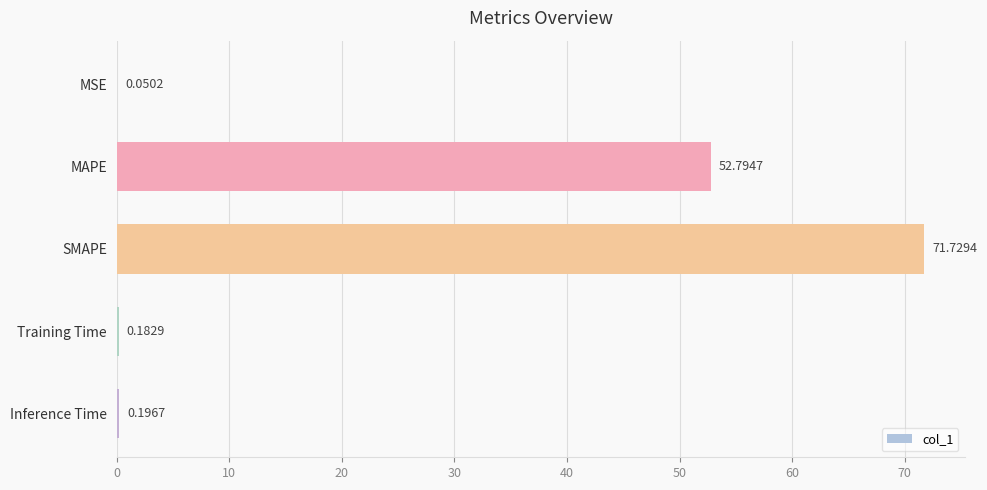

Which category has the highest value across all series?

SMAPE